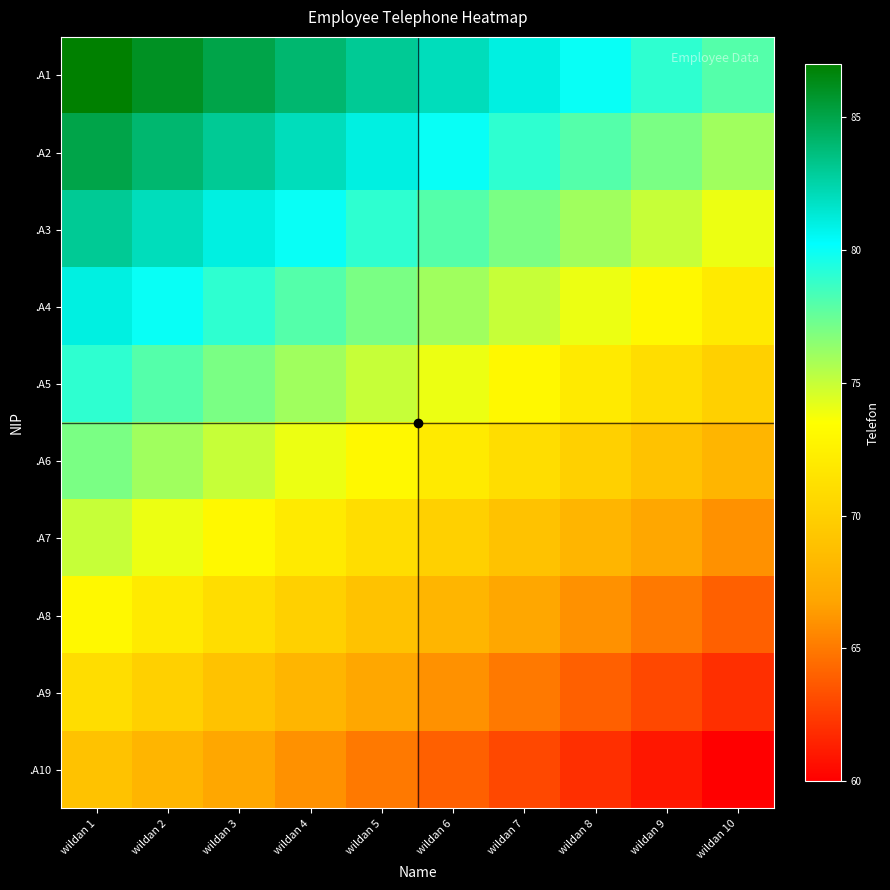

Which series has the largest total across all categories?

.A1